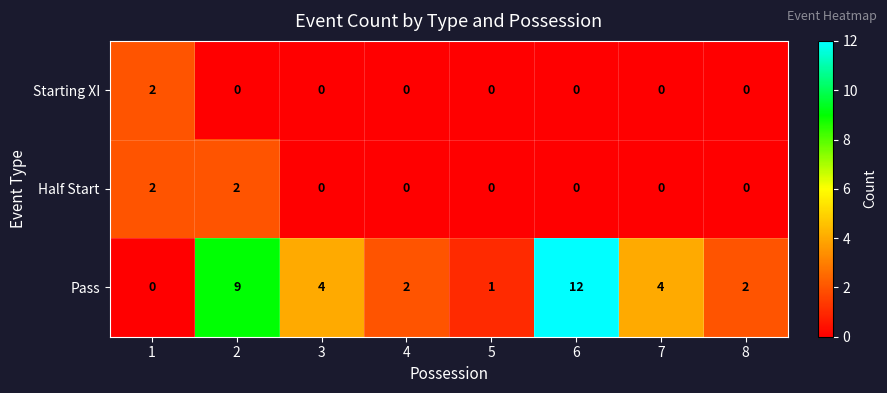

Which series has the largest range (max minus min)?

Pass